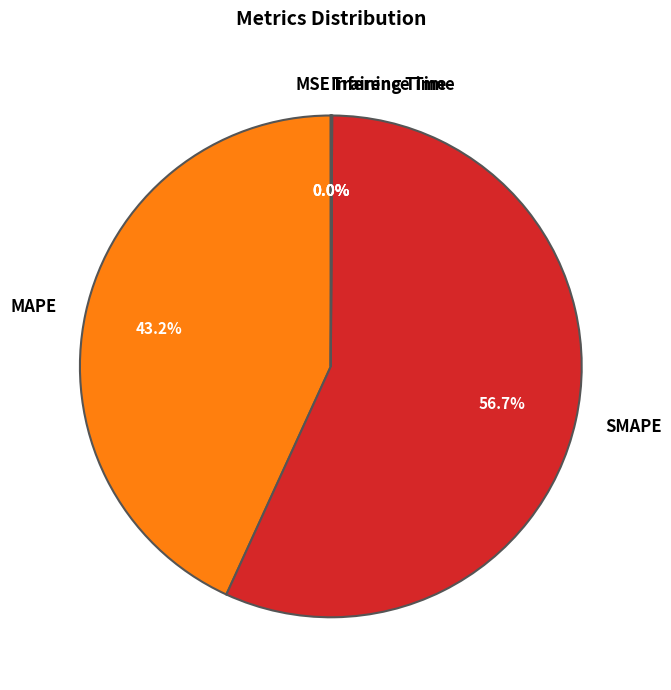

Combined, do SMAPE and MAPE account for over 50%?

Yes